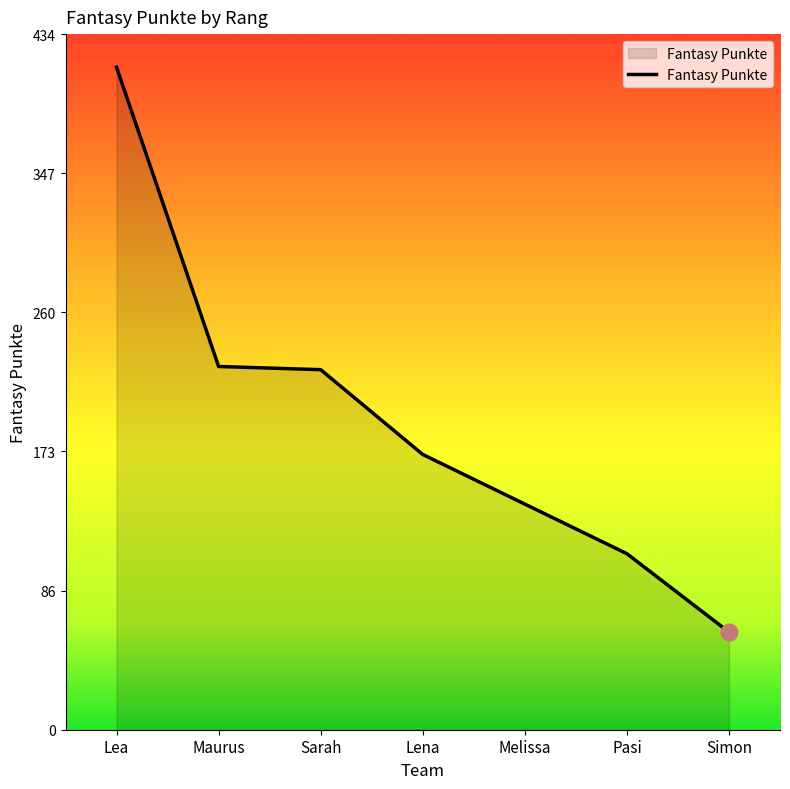

What is the approximate value at Maurus?

227